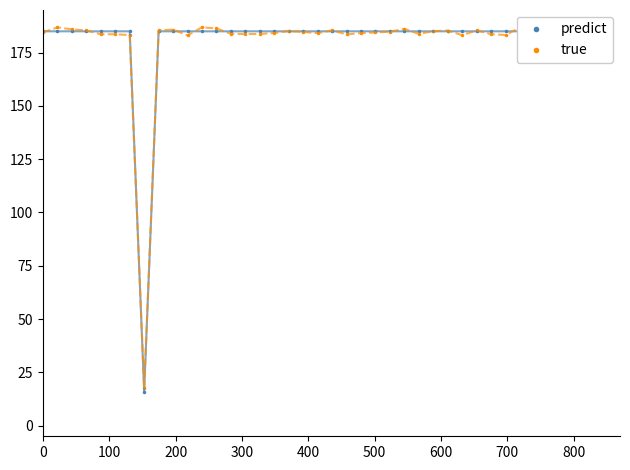

How many data points in predict are less than 185?

1